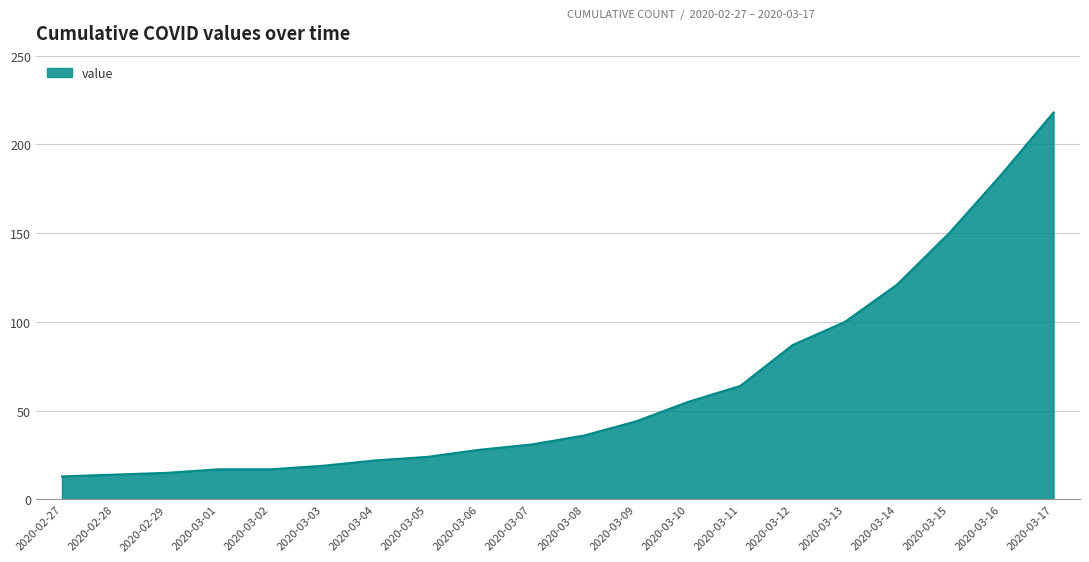

What is the minimum value shown in the chart?

13